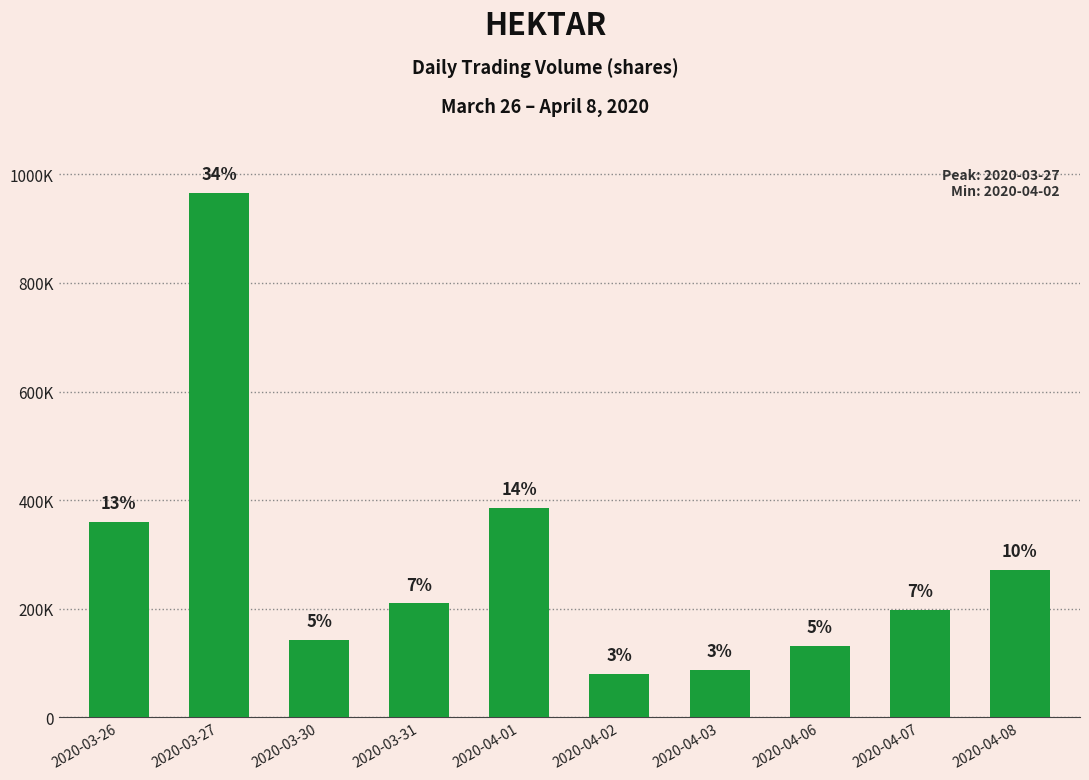

Does the chart contain any negative values?

No